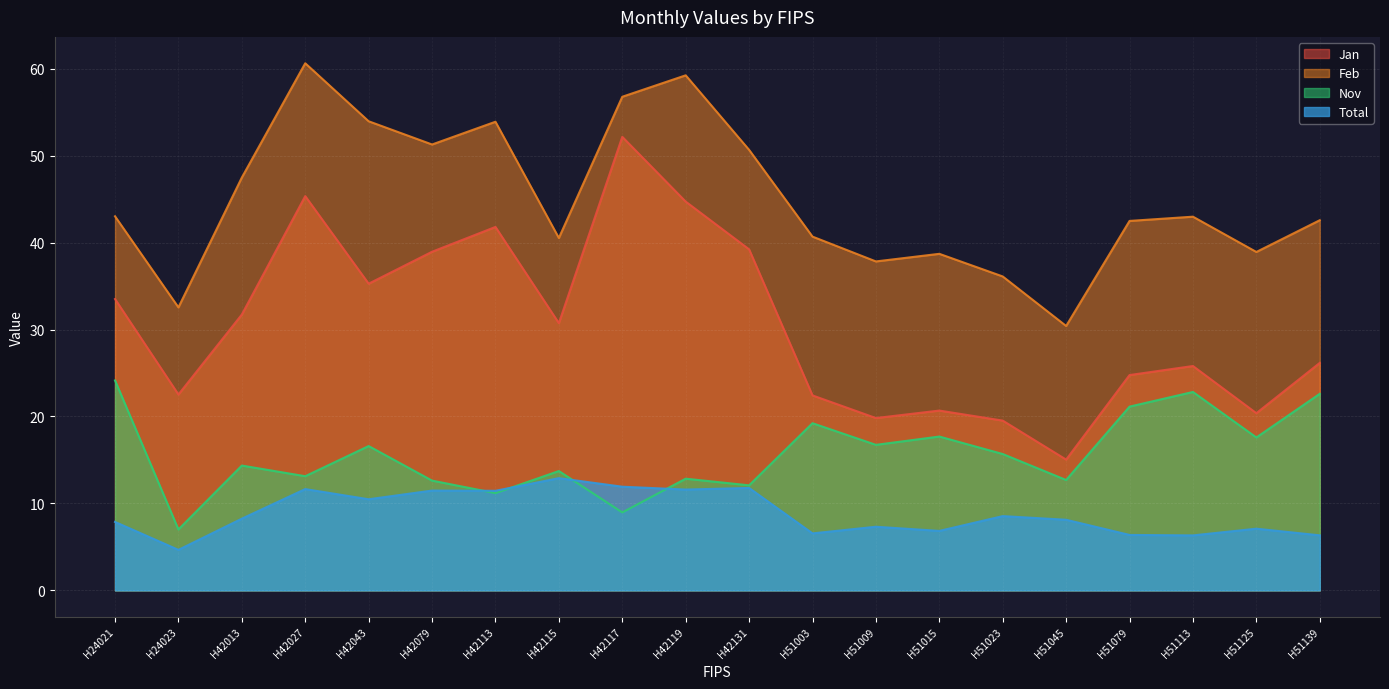

True or false: Feb has more than 1 points higher than both neighbors.

True